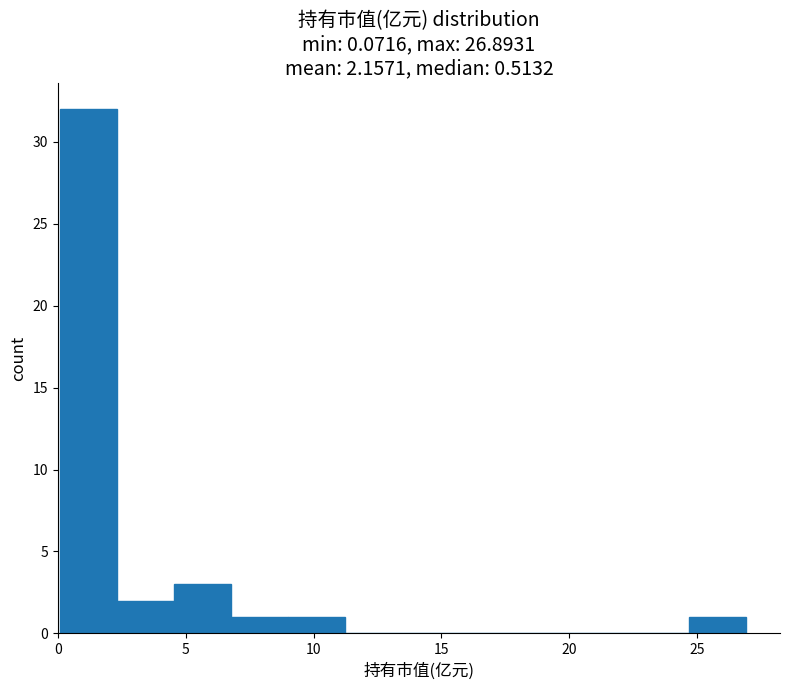

Reading left to right, transcribe this chart: for each bar, give the range it covers on the x-axis and its height. Neither the bar edges nor the heights are printed on the chart, so give them approximately, as read against the axes.

0.0 to 2.5: 32
2.5 to 4.5: 2
4.5 to 7.0: 3
7.0 to 9.0: 1
9.0 to 11.0: 1
11.0 to 13.5: 0
13.5 to 15.5: 0
15.5 to 18.0: 0
18.0 to 20.0: 0
20.0 to 22.5: 0
22.5 to 24.5: 0
24.5 to 27.0: 1